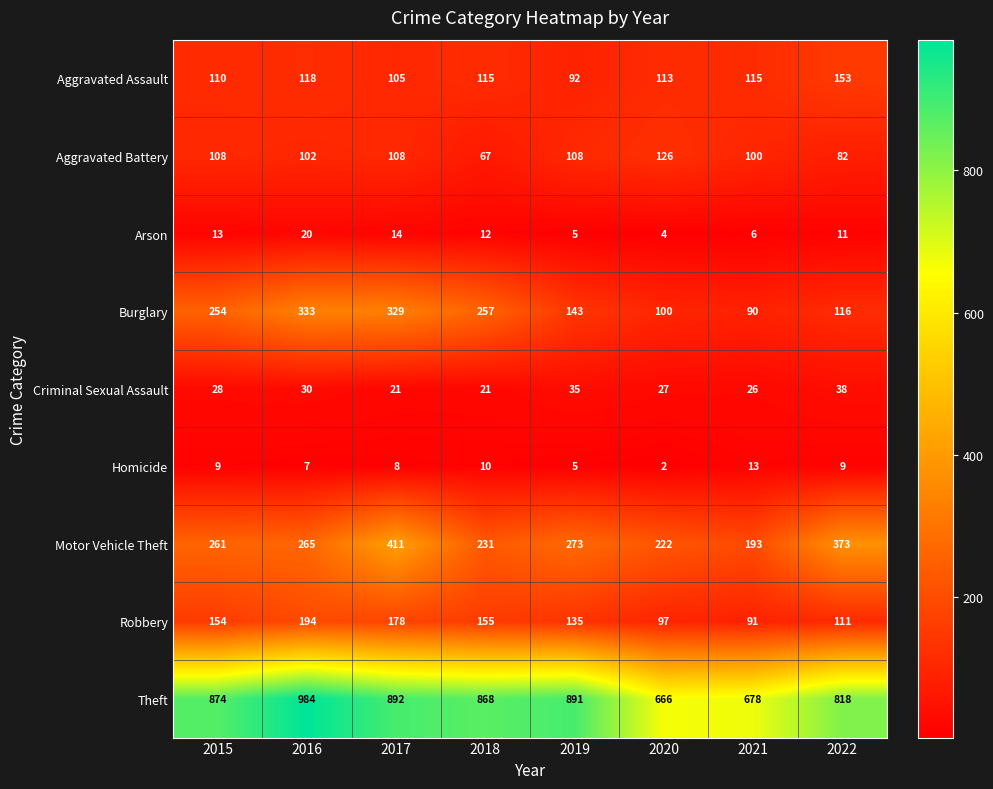

What is the smallest value displayed?

2